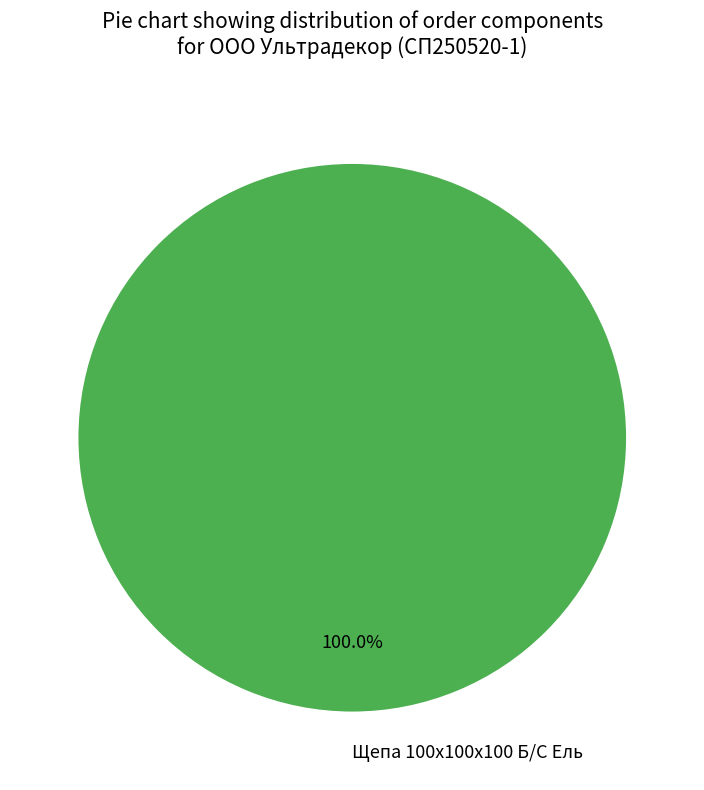

The Щепа 100x100x100 Б/С Ель slice represents 100% of the pie. True or false?

True